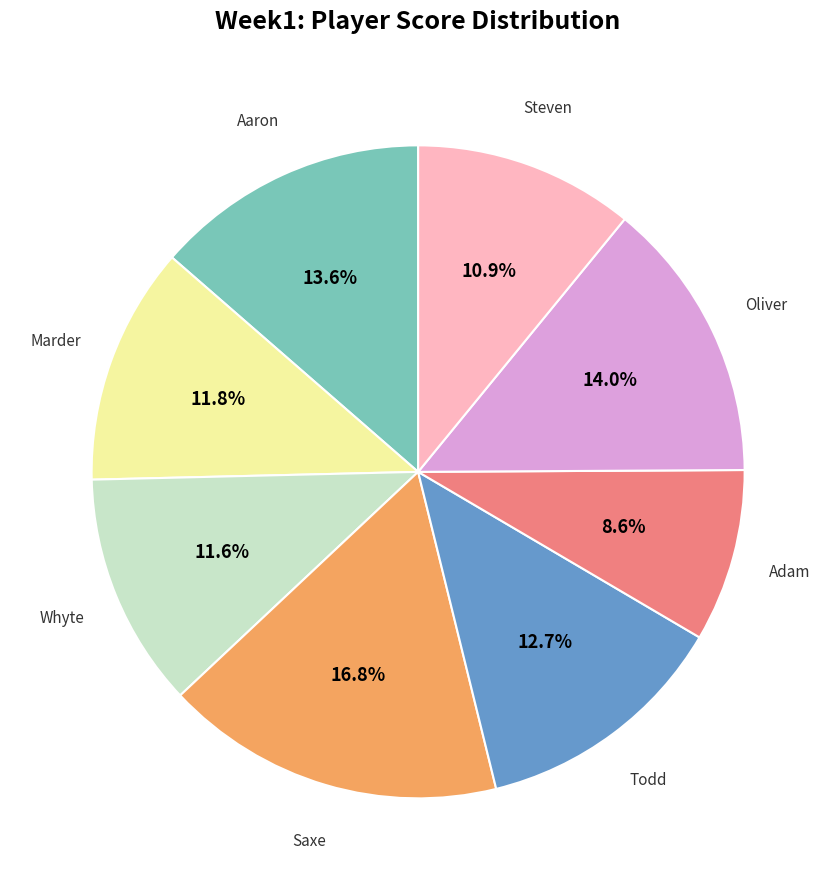

Is there any slice that represents more than half of the pie?

No